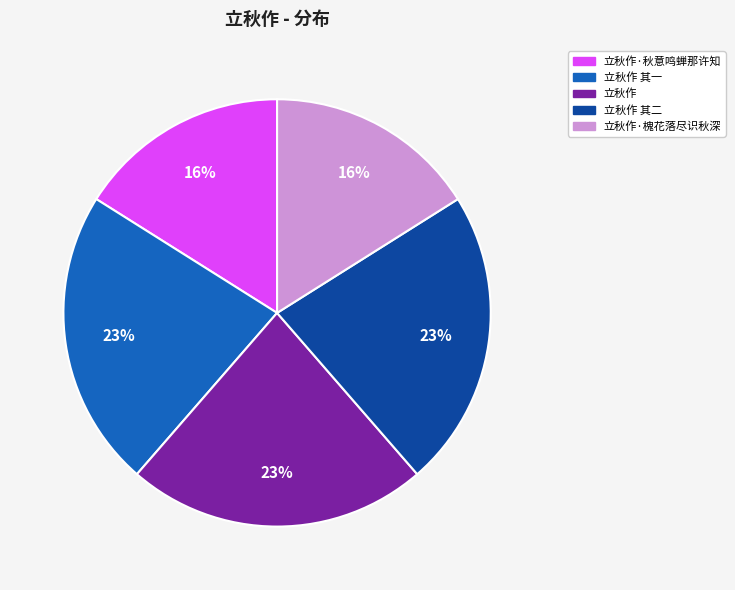

Does 立秋作·秋意鸣蝉那许知 represent more than half of the total?

No